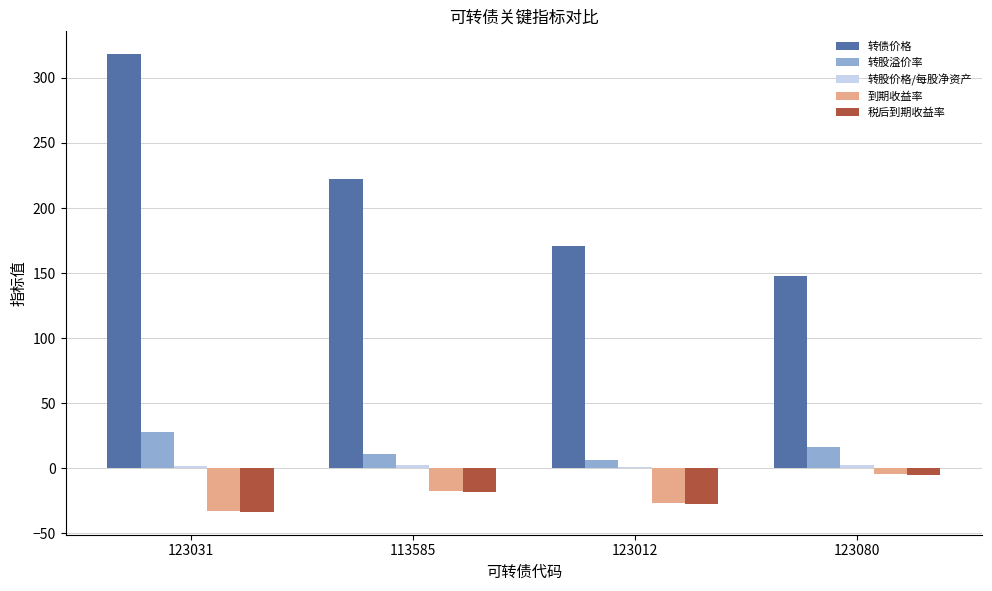

Which series has the largest total across all categories?

转债价格